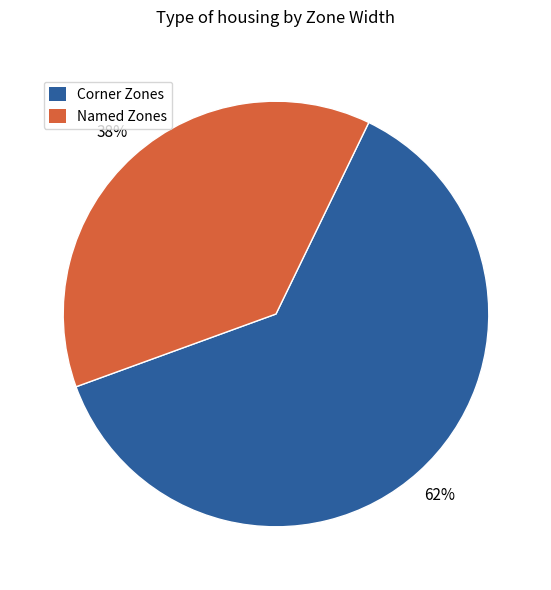

To the nearest percent, what is the average slice percentage?

50%